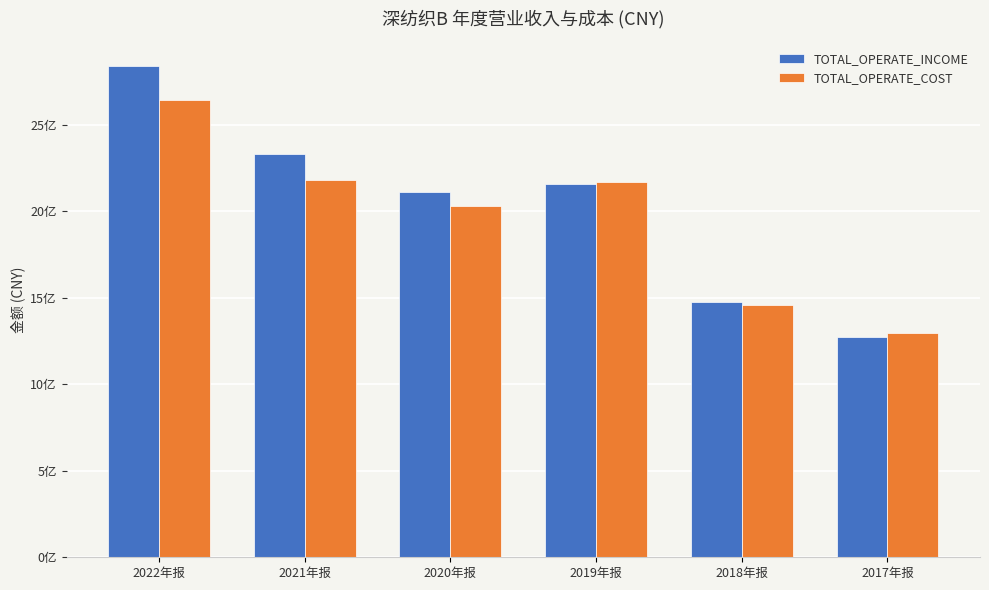

Reading left to right, what are all the values shown in this chart?

TOTAL_OPERATE_INCOME: 2022年报=2837988264.4	2021年报=2330061681.0	2020年报=2108964687.8	2019年报=2158184855.7	2018年报=1475545719.7	2017年报=1272356771.3
TOTAL_OPERATE_COST: 2022年报=2639728255.1	2021年报=2180957798.8	2020年报=2030833538.4	2019年报=2168659186.8	2018年报=1455500581.3	2017年报=1296343917.5